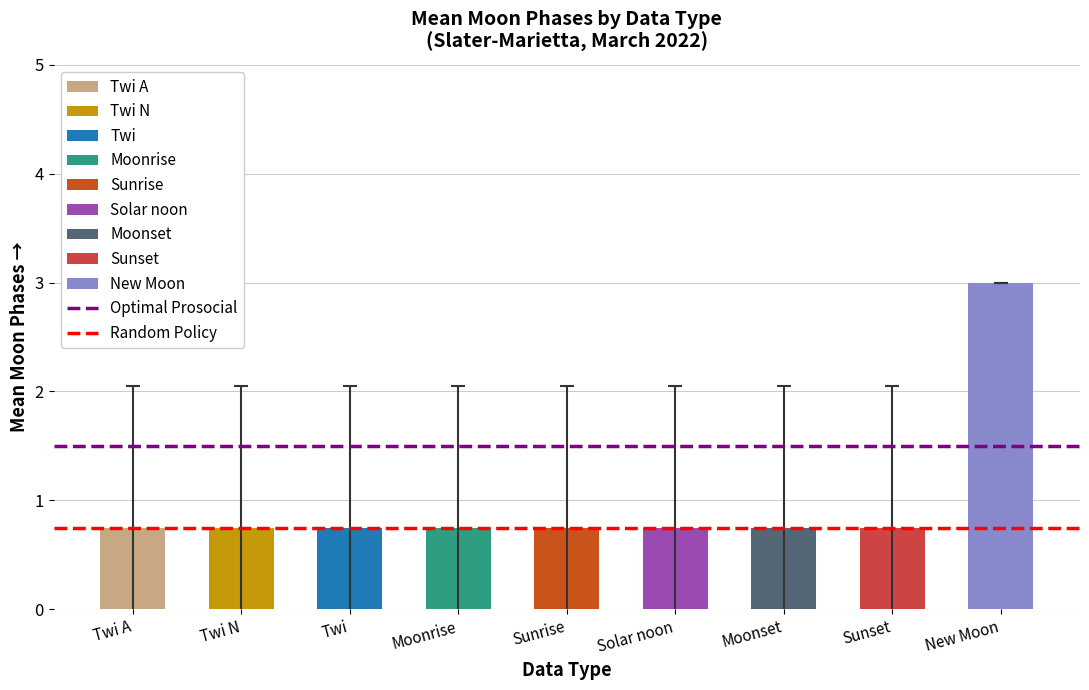

Which has a higher value, New Moon or Moonrise?

New Moon